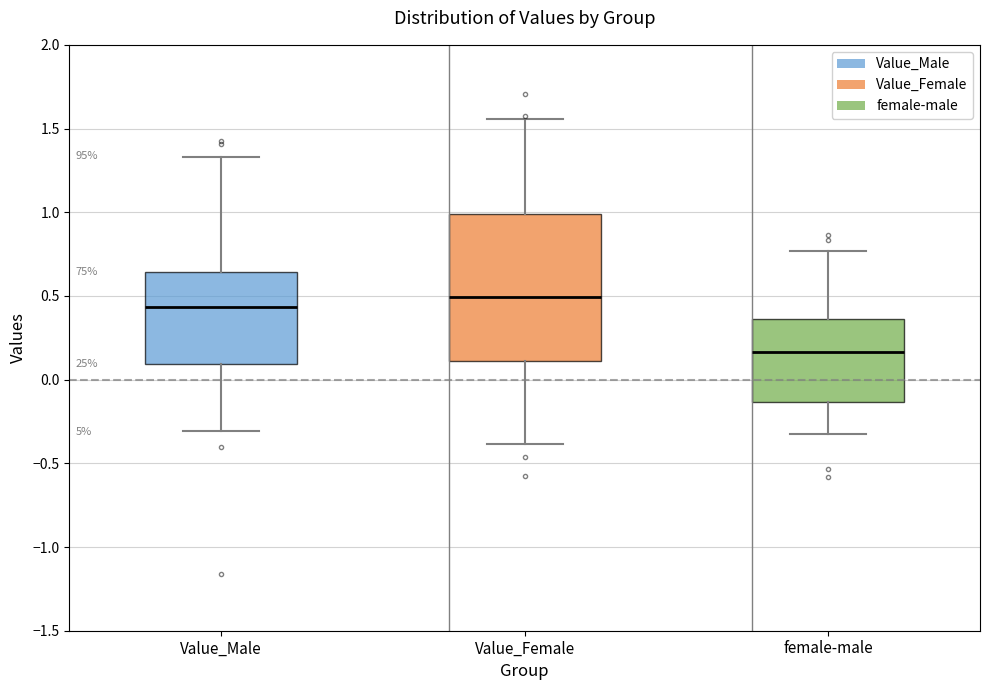

Which box is the tallest, from its lower edge to its upper edge?

Value_Female